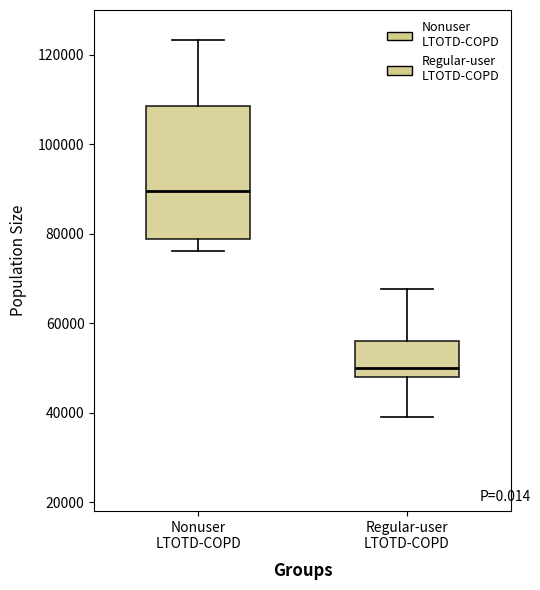

Which box's median line is the highest?

Nonuser LTOTD-COPD